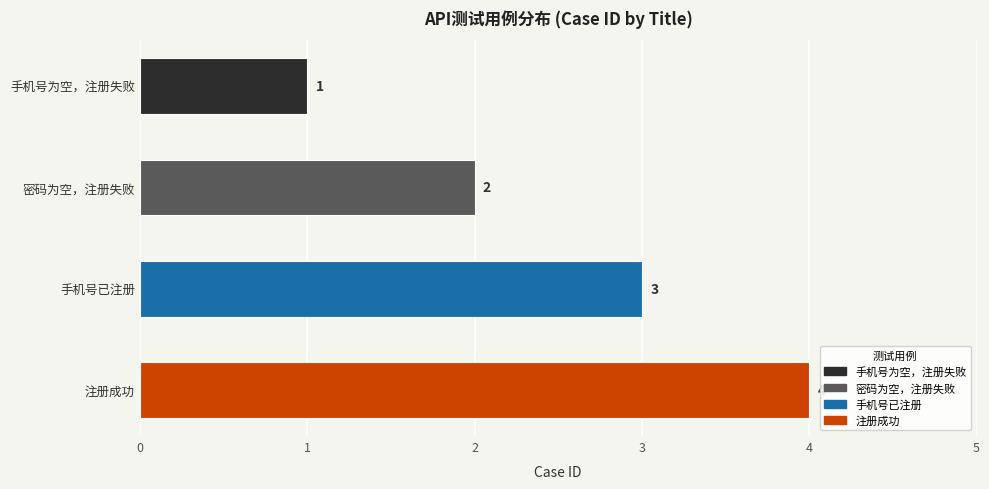

What is the sum of the values at 手机号已注册 and 手机号为空，注册失败?

4